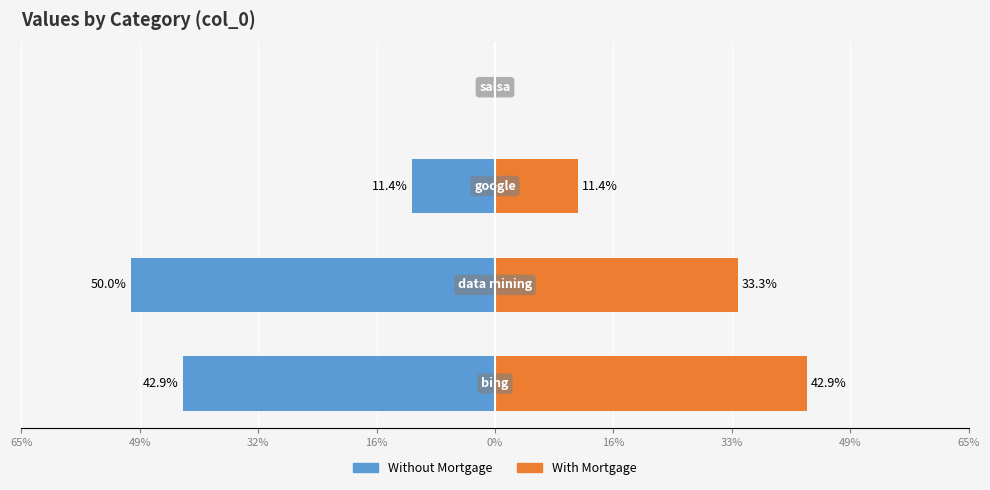

At 16%, list the series in order from smallest to largest.

Without Mortgage, With Mortgage